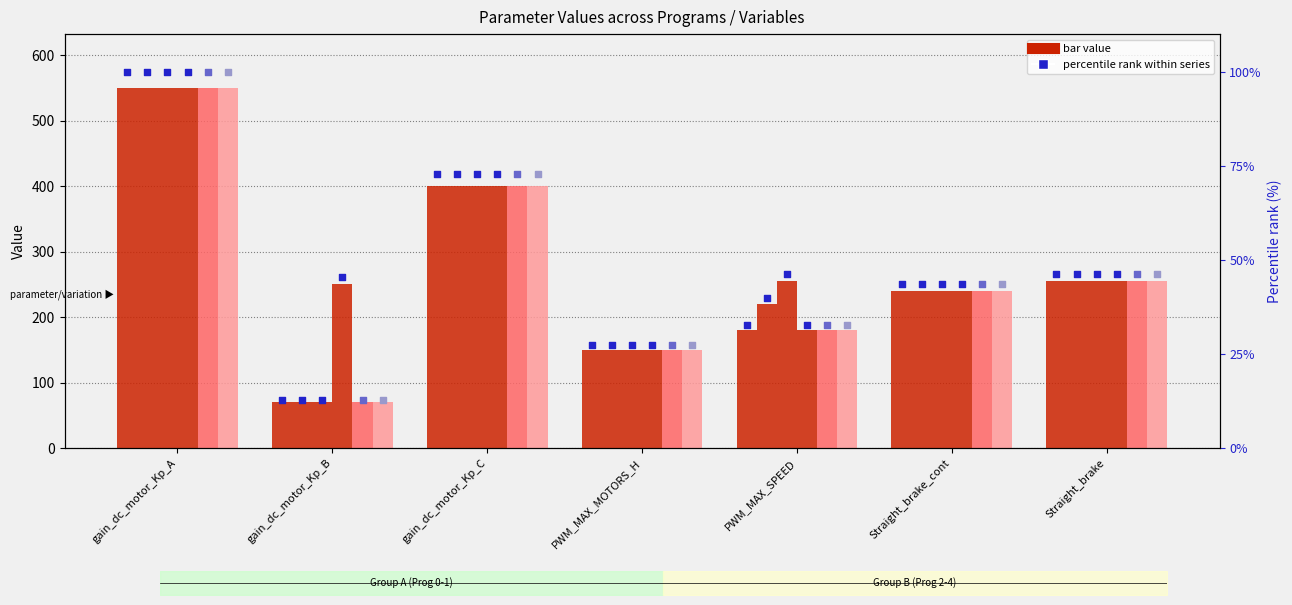

Approximately how many times larger is the value at Straight_brake compared to PWM_MAX_SPEED?

1.4